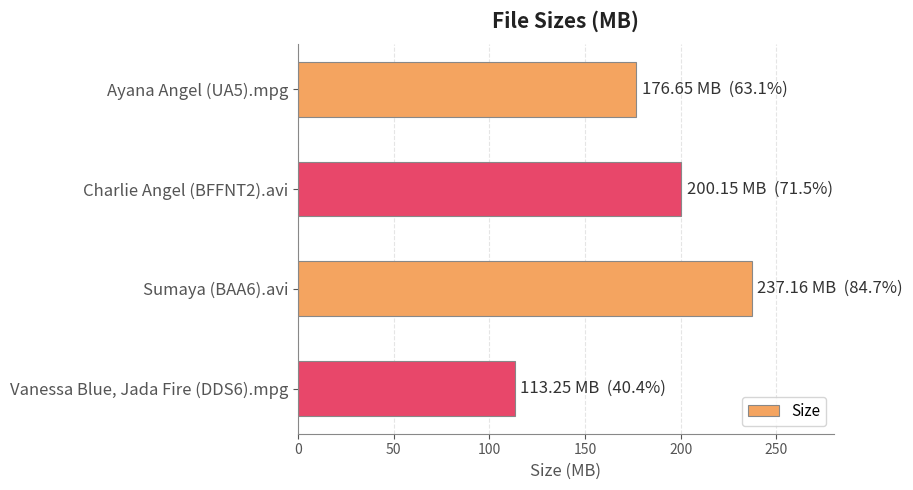

Approximately how many times larger is the value at Charlie Angel (BFFNT2).avi compared to Sumaya (BAA6).avi?

0.8